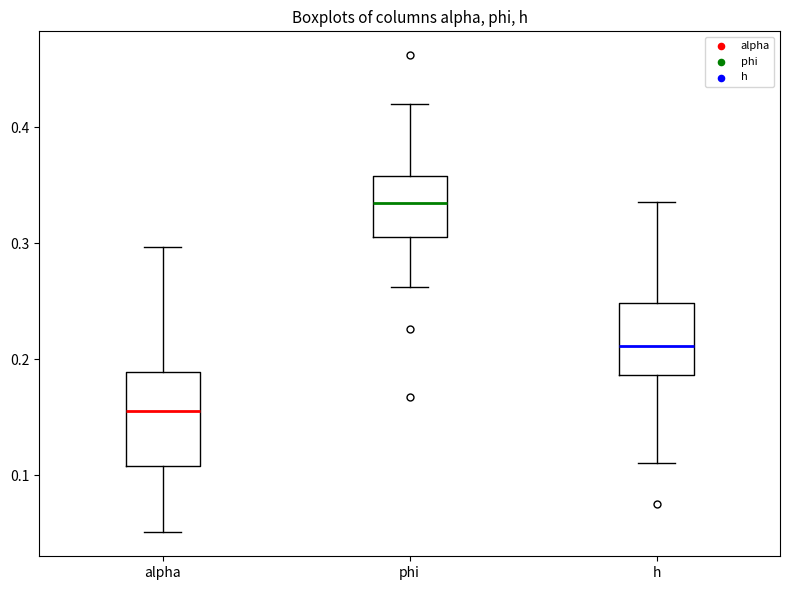

Reading left to right, read every box against the y-axis: the position of its median line, the range the box covers, and the ends of its whiskers. The values are not printed on the chart, so give them approximately, as read against the axis.

alpha: median 0.16, box 0.11 to 0.19, whiskers 0.05 to 0.30
phi: median 0.33, box 0.31 to 0.36, whiskers 0.26 to 0.42
h: median 0.21, box 0.19 to 0.25, whiskers 0.11 to 0.34